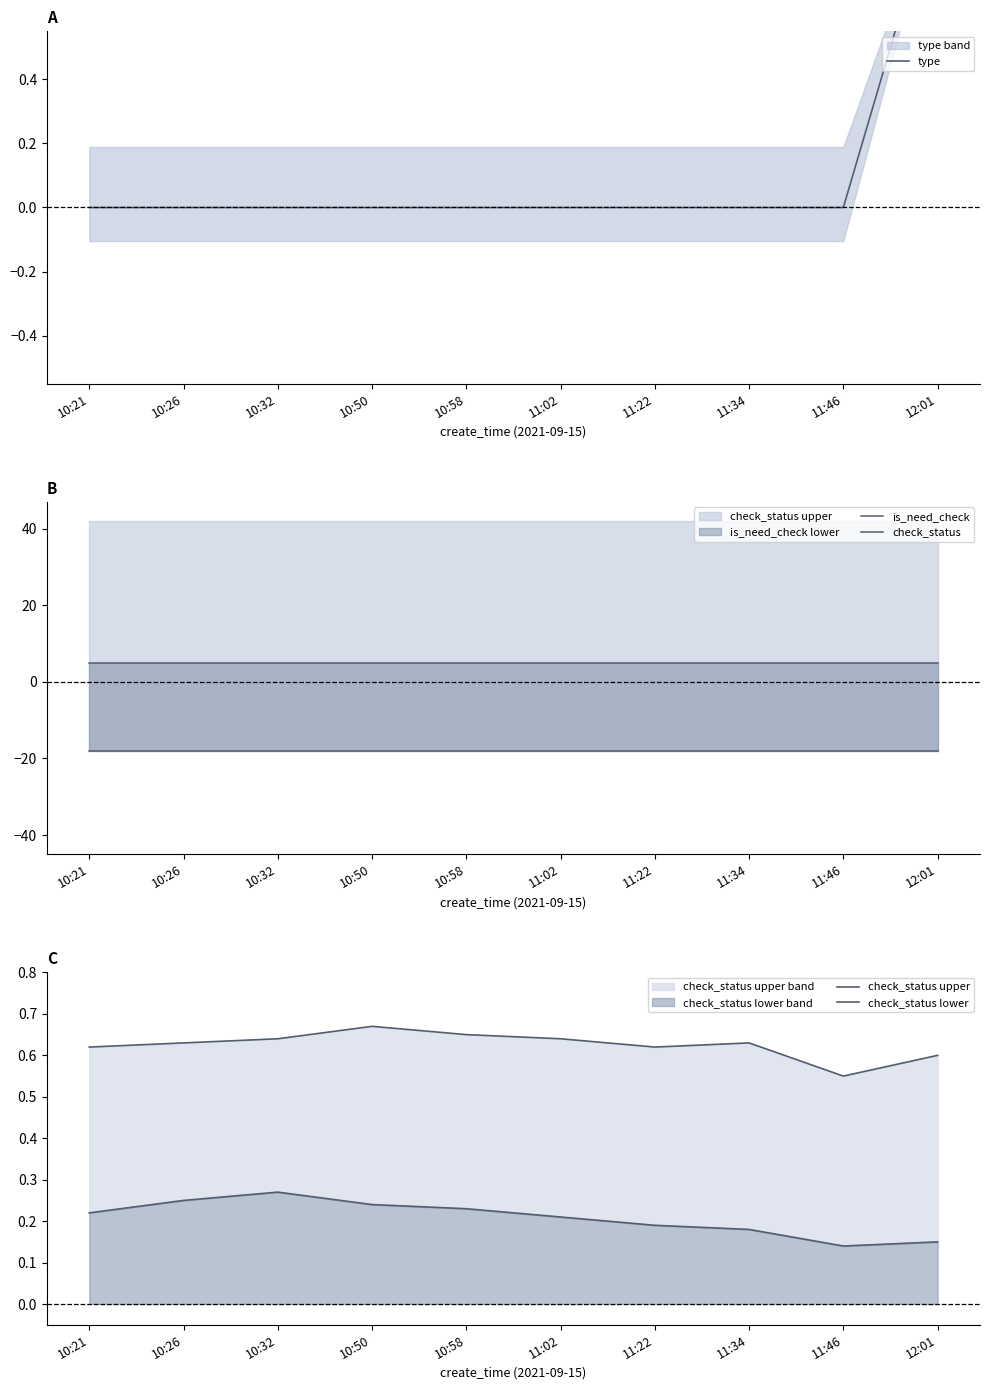

Reading right to left, what are all the values shown in this chart?

type: 12:01=1.0	11:46=0.0	11:34=0.0	11:22=0.0	11:02=0.0	10:58=0.0	10:50=0.0	10:32=0.0	10:26=0.0	10:21=0.0
is_need_check: 12:01=5.0	11:46=5.0	11:34=5.0	11:22=5.0	11:02=5.0	10:58=5.0	10:50=5.0	10:32=5.0	10:26=5.0	10:21=5.0
check_status: 12:01=-18.0	11:46=-18.0	11:34=-18.0	11:22=-18.0	11:02=-18.0	10:58=-18.0	10:50=-18.0	10:32=-18.0	10:26=-18.0	10:21=-18.0
check_status upper: 12:01=0.6	11:46=0.6	11:34=0.6	11:22=0.6	11:02=0.6	10:58=0.7	10:50=0.7	10:32=0.6	10:26=0.6	10:21=0.6
check_status lower: 12:01=0.1	11:46=0.1	11:34=0.2	11:22=0.2	11:02=0.2	10:58=0.2	10:50=0.2	10:32=0.3	10:26=0.2	10:21=0.2